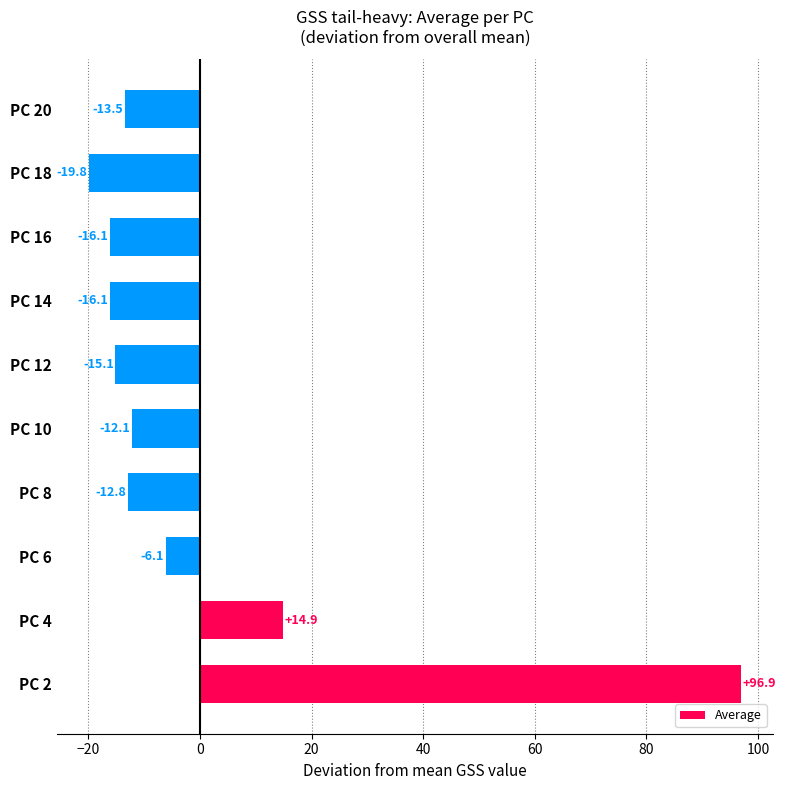

What is the greatest value displayed?

96.9